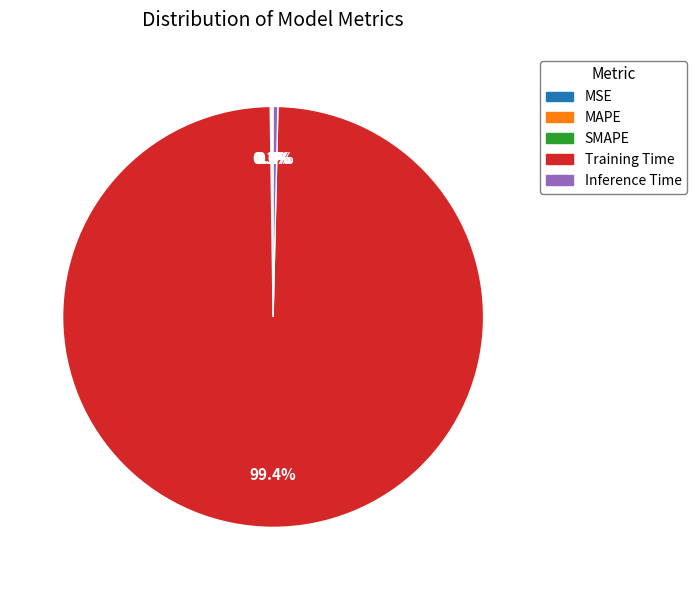

The Training Time slice represents 86% of the pie. True or false?

False